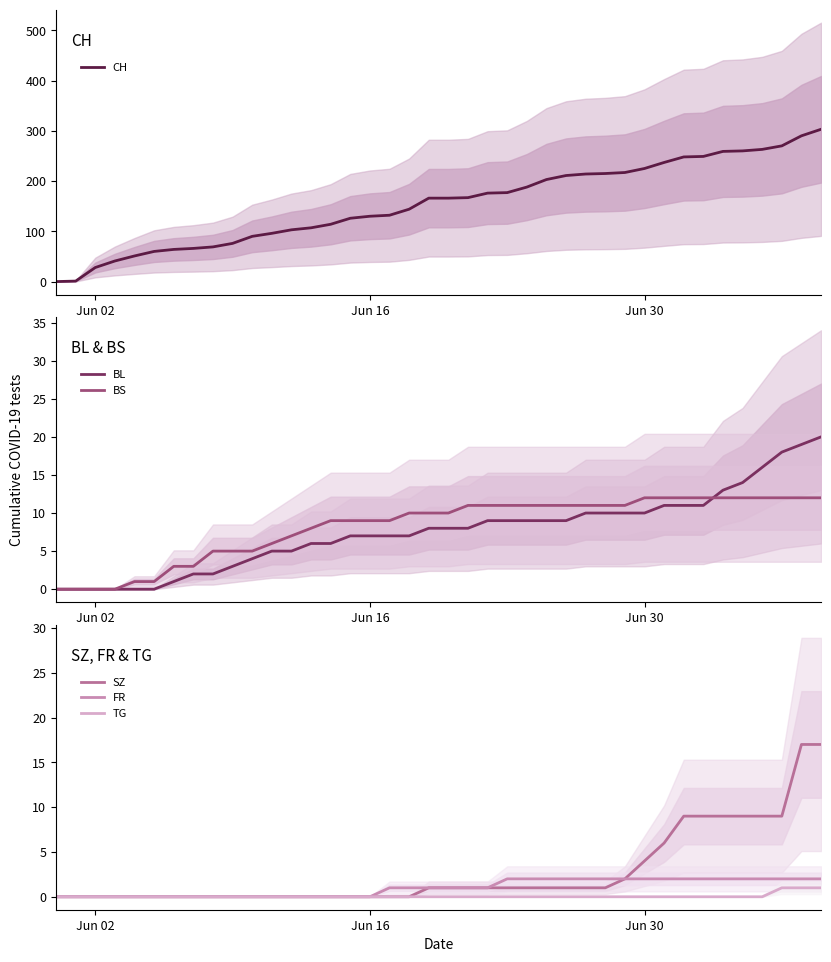

What is the sum of all BS values?

329